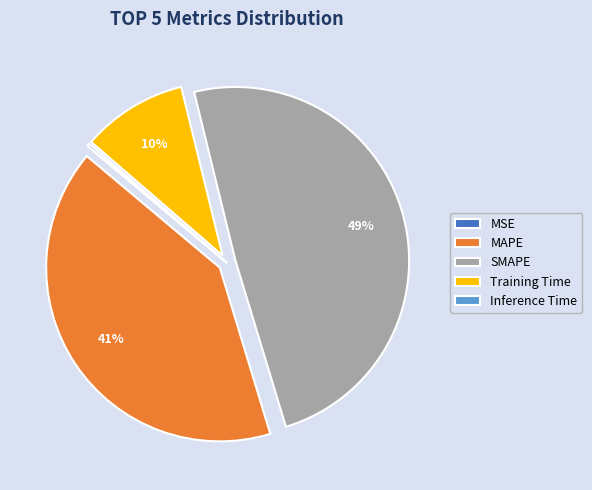

Is it true that MAPE is 41% of the pie?

True